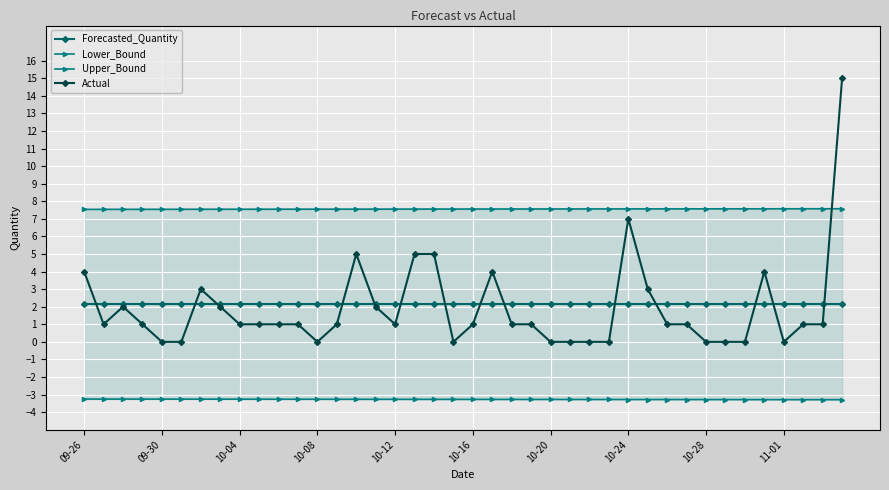

The Actual series shows 0.0 at 10-08. True or false?

True